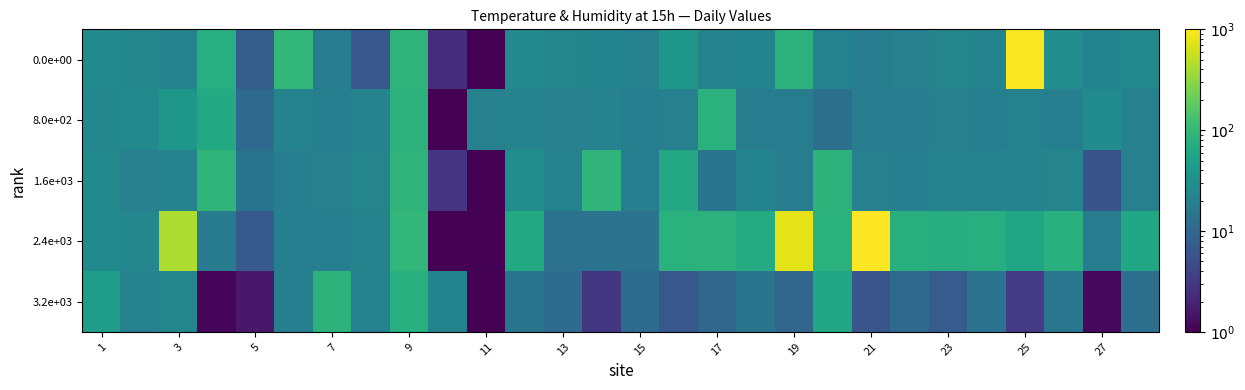

Count the number of data series in this chart.

5